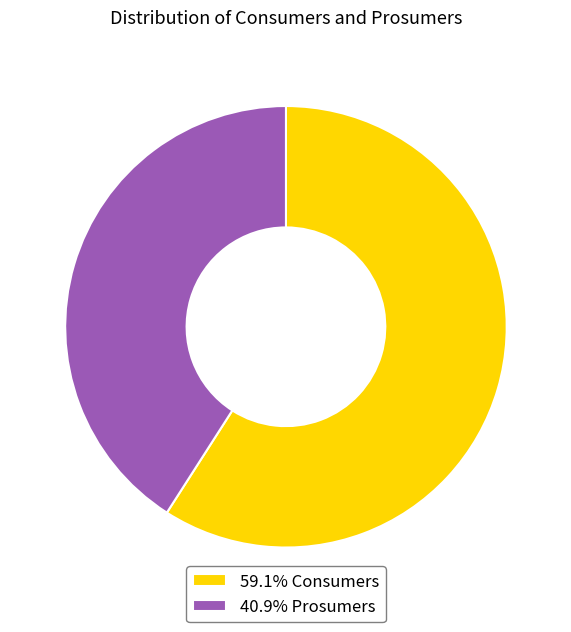

Approximately how many times larger is the value at 40.9% Prosumers compared to 59.1% Consumers?

0.7